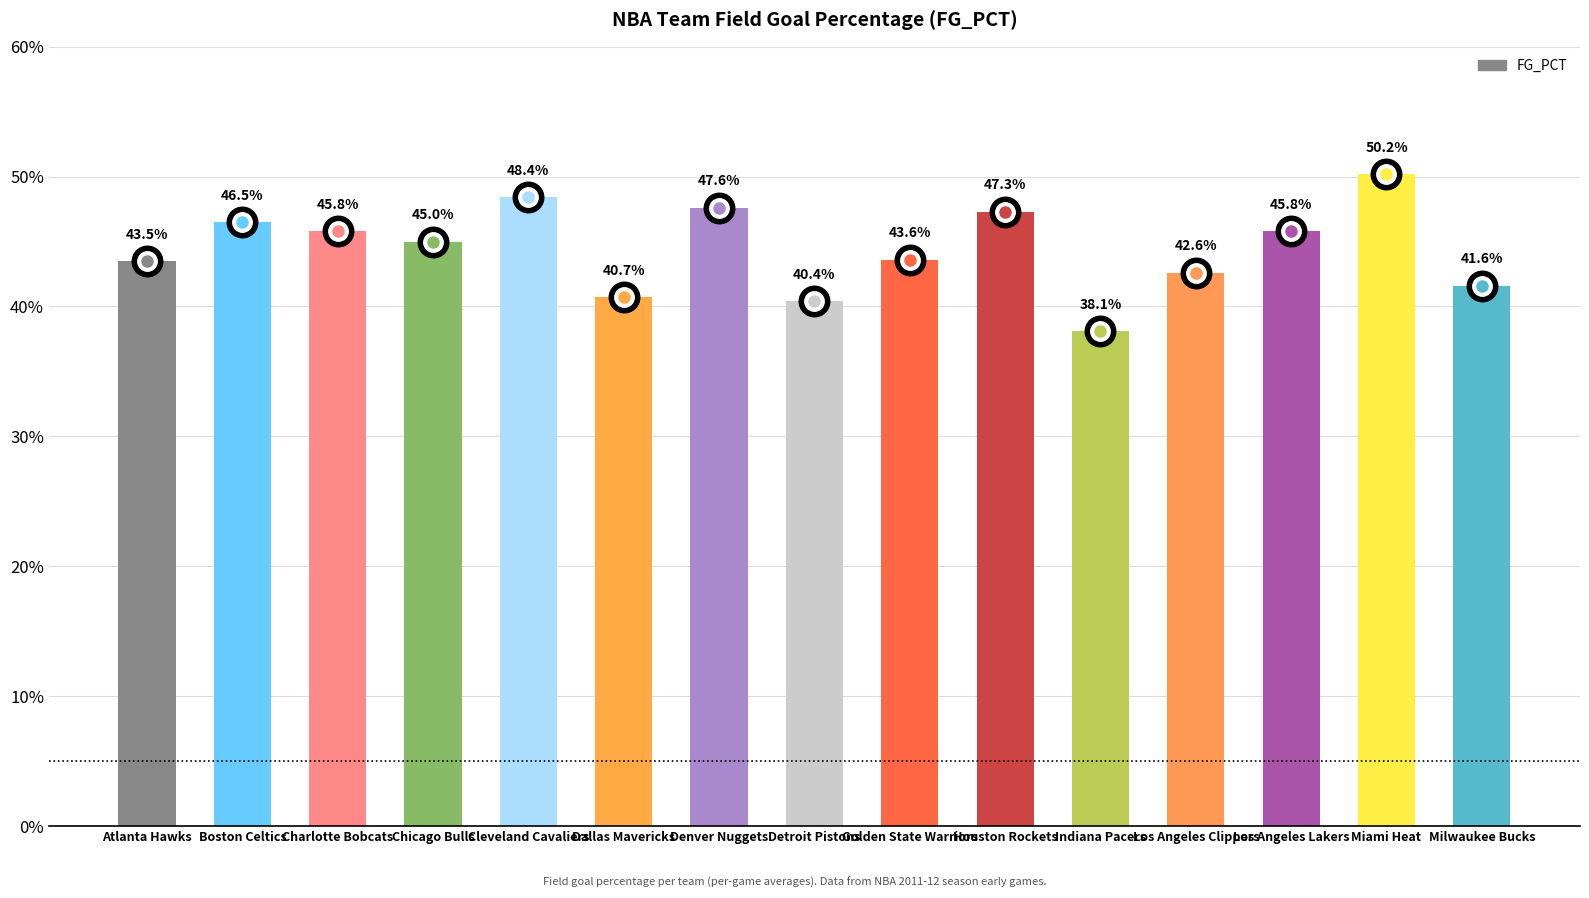

At which category does the chart reach its peak across all series?

Miami Heat